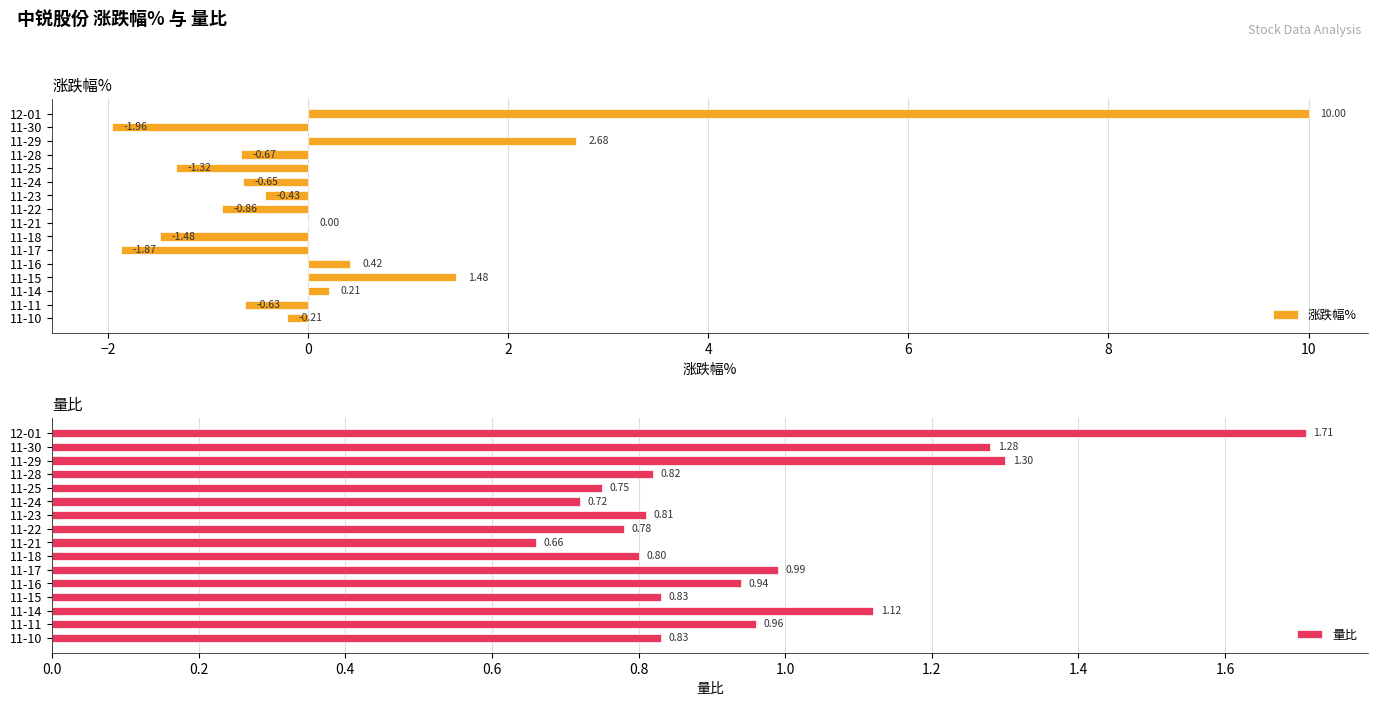

Reading left to right, extract all data points from this chart.

涨跌幅%: 10.0	-2.0	2.7	-0.7	-1.3	-0.7	-0.4	-0.9	0.0	-1.5	-1.9	0.4	1.5	0.2	-0.6	-0.2
量比: 1.7	1.3	1.3	0.8	0.8	0.7	0.8	0.8	0.7	0.8	1.0	0.9	0.8	1.1	1.0	0.8